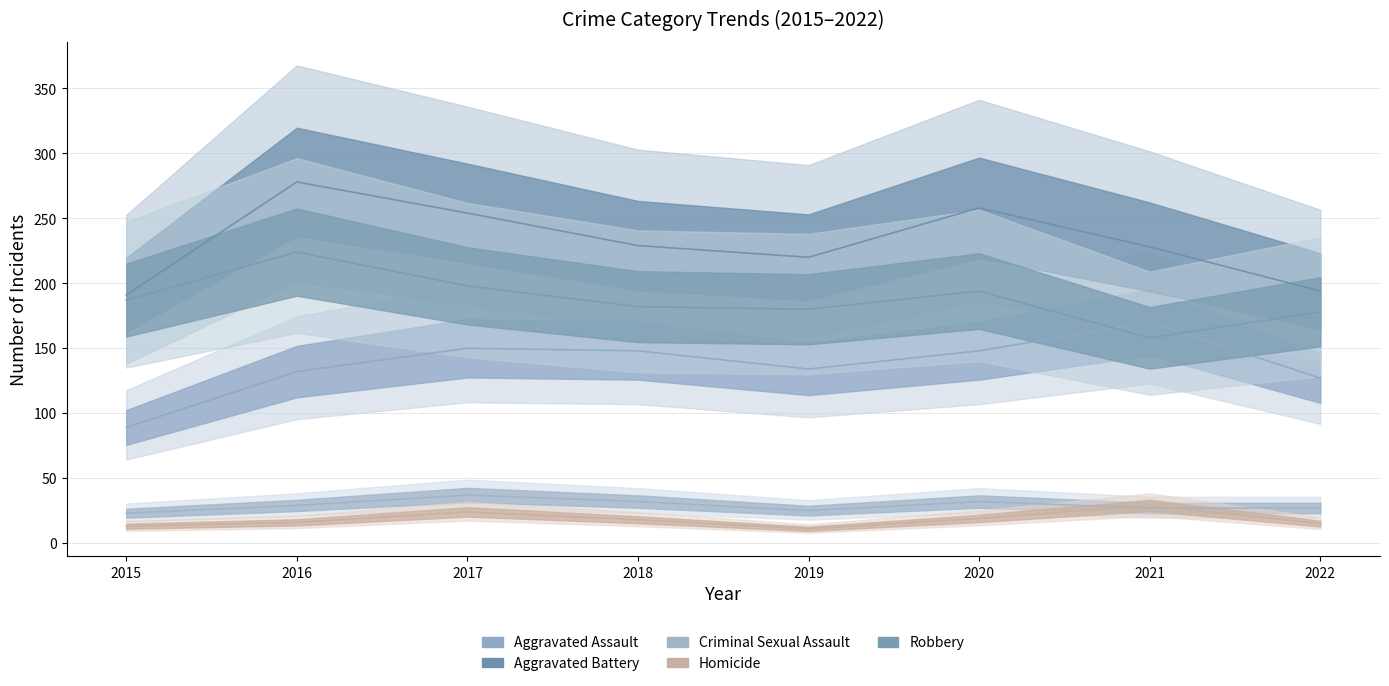

True or false: Robbery has a value of 194 at 2020.

True